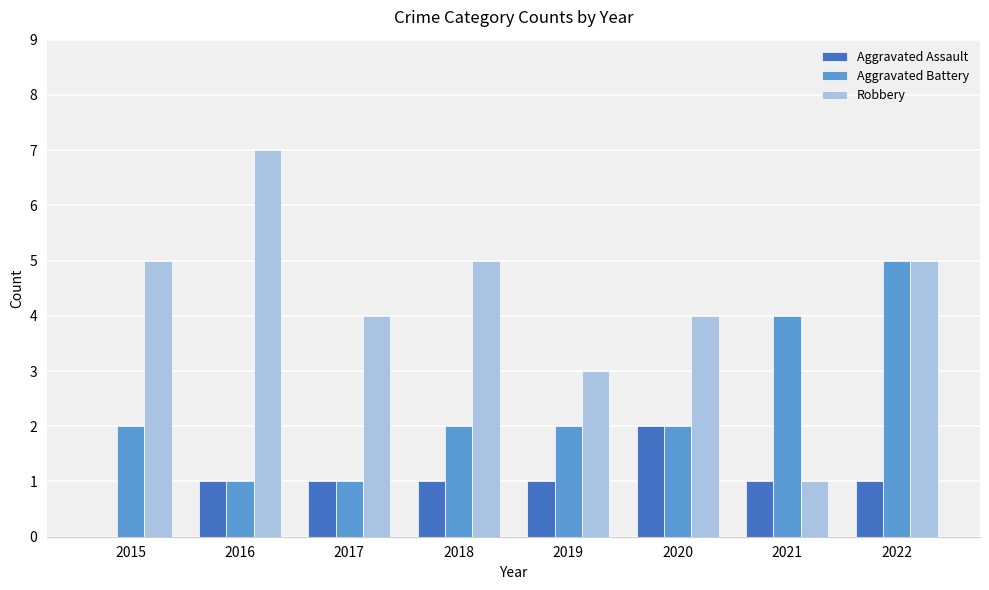

Which category has the highest value across all series?

2016